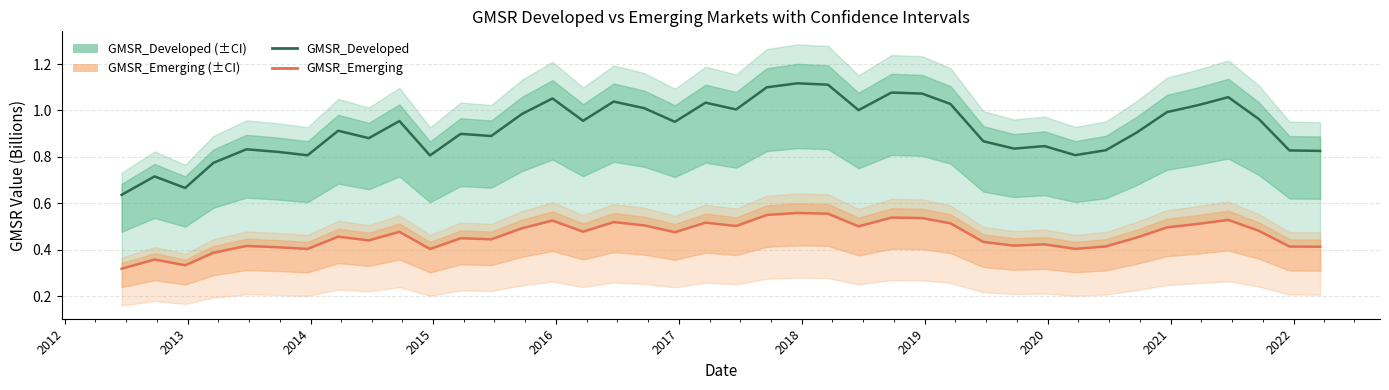

True or false: GMSR_Developed has a value of 1.7 at 26.

False